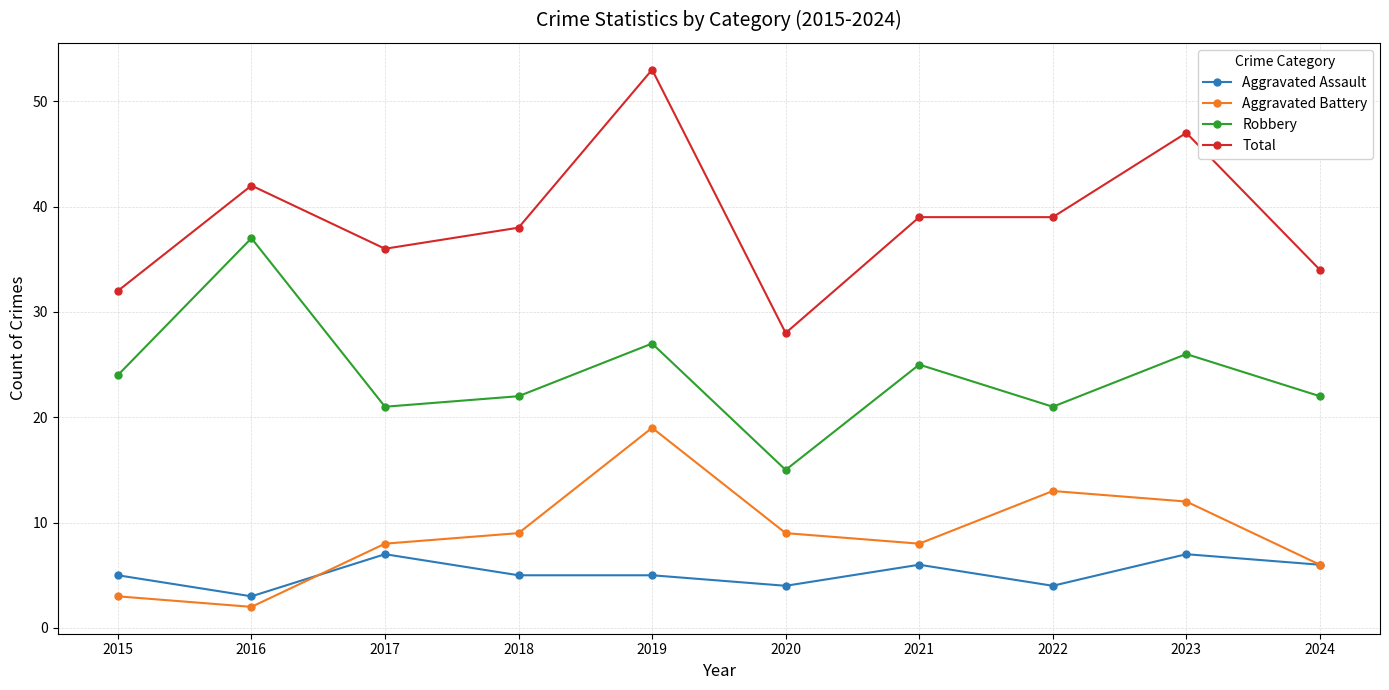

Is the value of Aggravated Battery at 2023 greater than the value of Aggravated Assault at 2019?

Yes